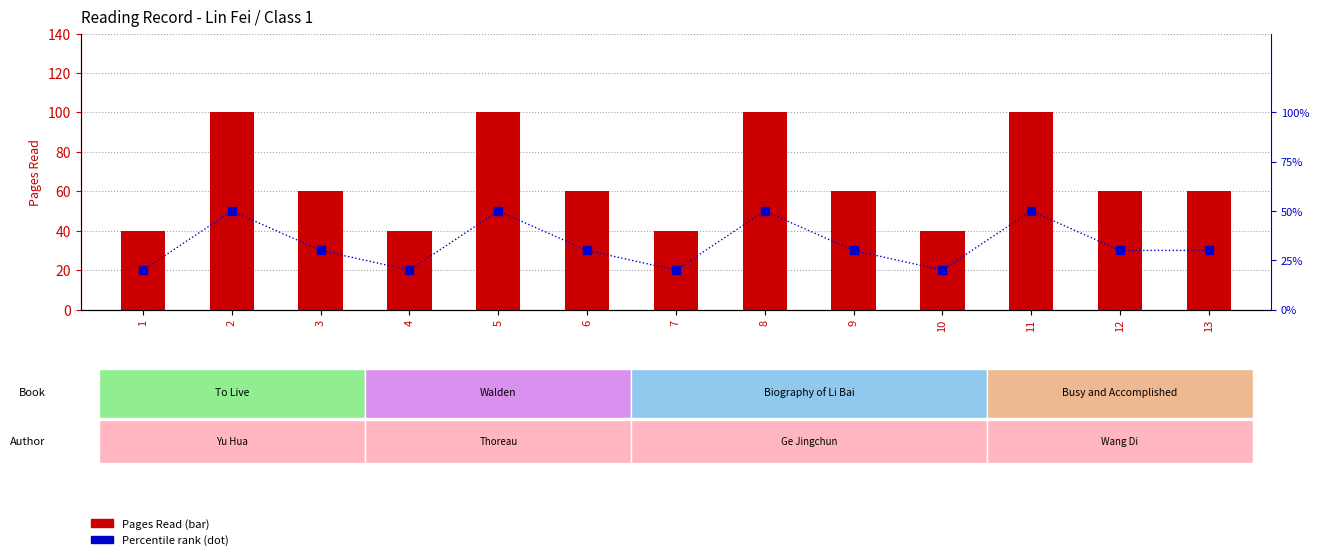

How many groups of bars are there?

13